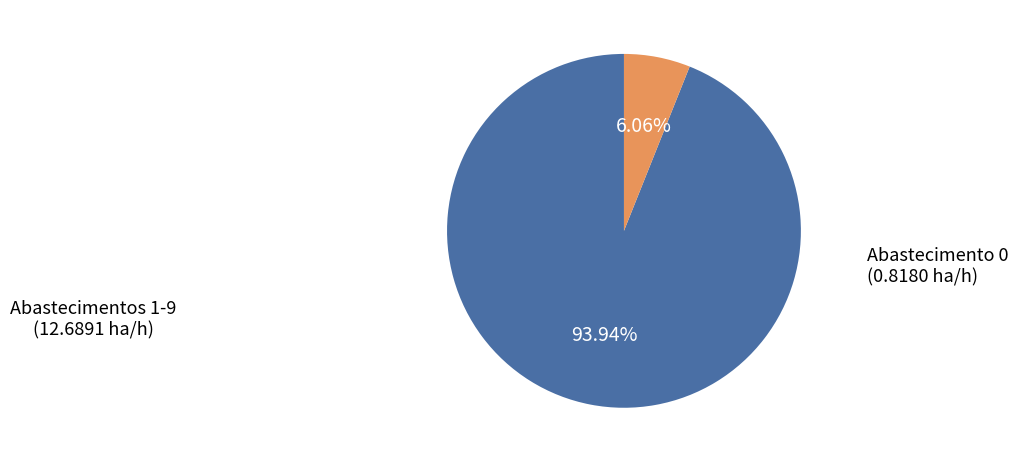

Does any single category account for the majority?

Yes